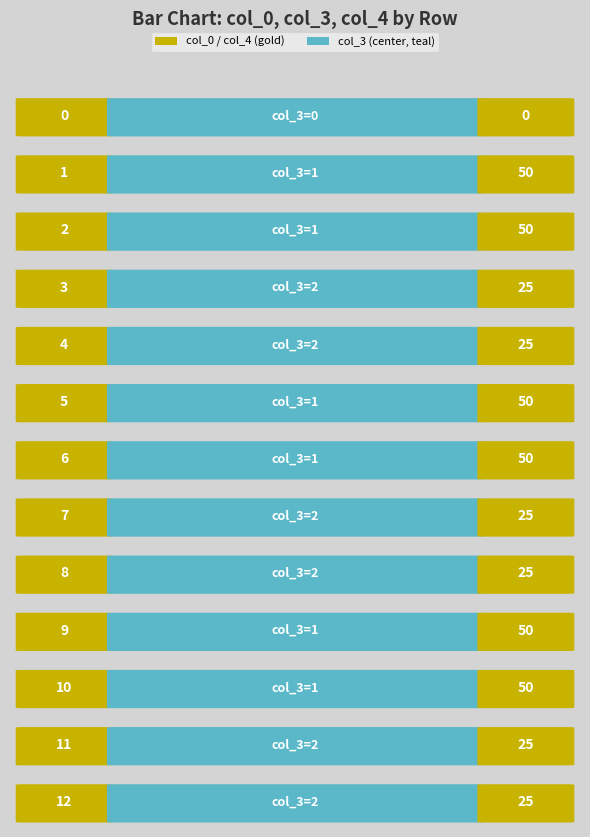

Reading left to right, extract all data points from this chart.

col_0: 0	1	2	3	4	5	6	7	8	9	10	11	12
col_3: 0	1	1	2	2	1	1	2	2	1	1	2	2
col_4: 0	50	50	25	25	50	50	25	25	50	50	25	25